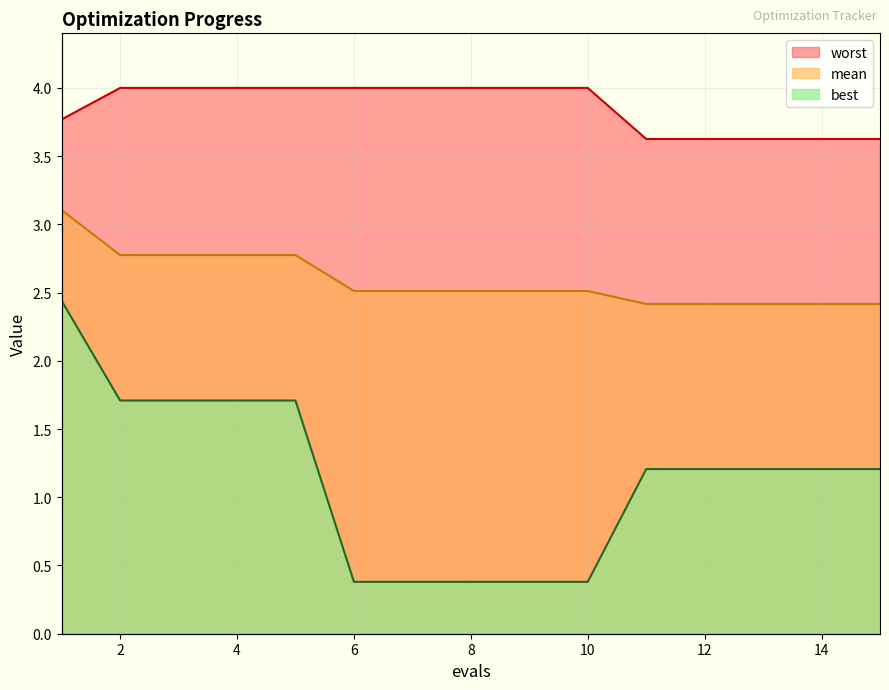

How many distinct data groups are displayed?

3